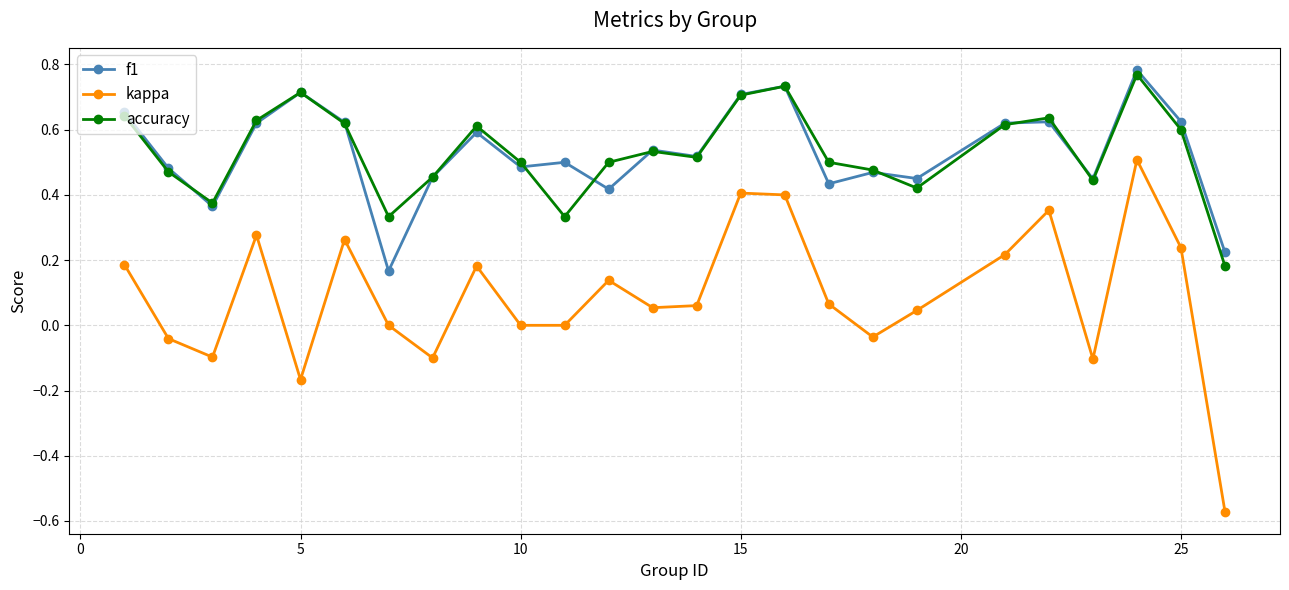

How many interior local peaks does the kappa series have?

7